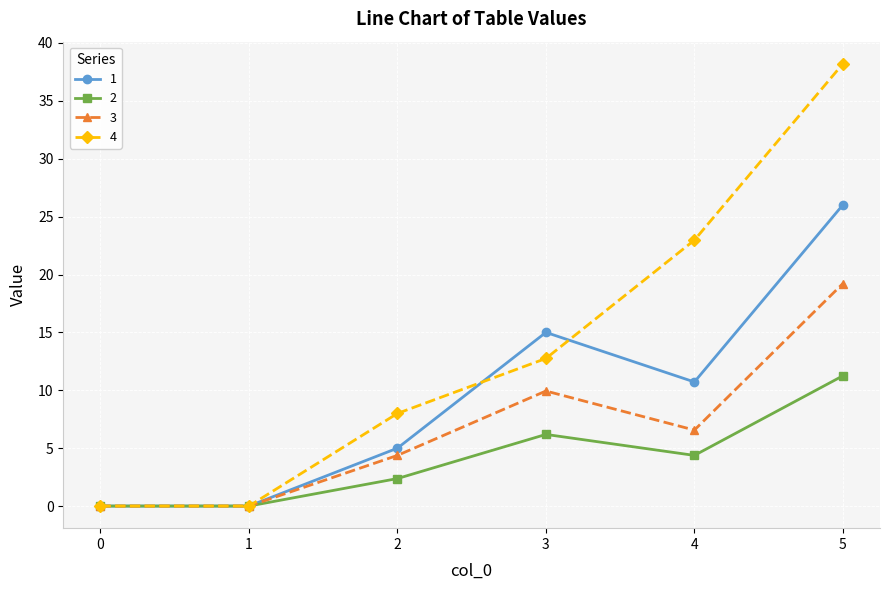

What is the spread (max minus min) of values at 4?

18.6